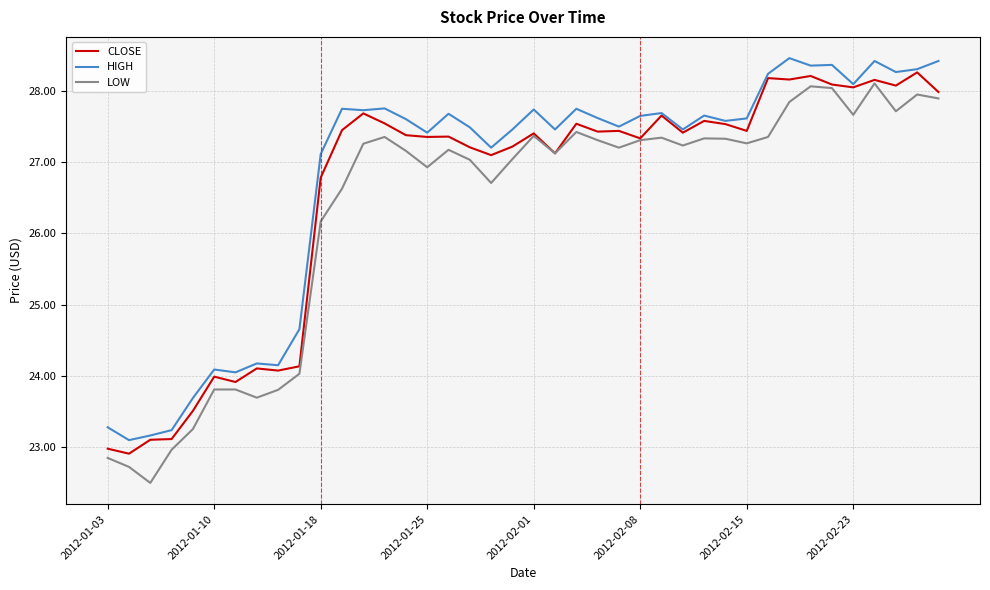

True or false: LOW and HIGH intersect in this chart.

False